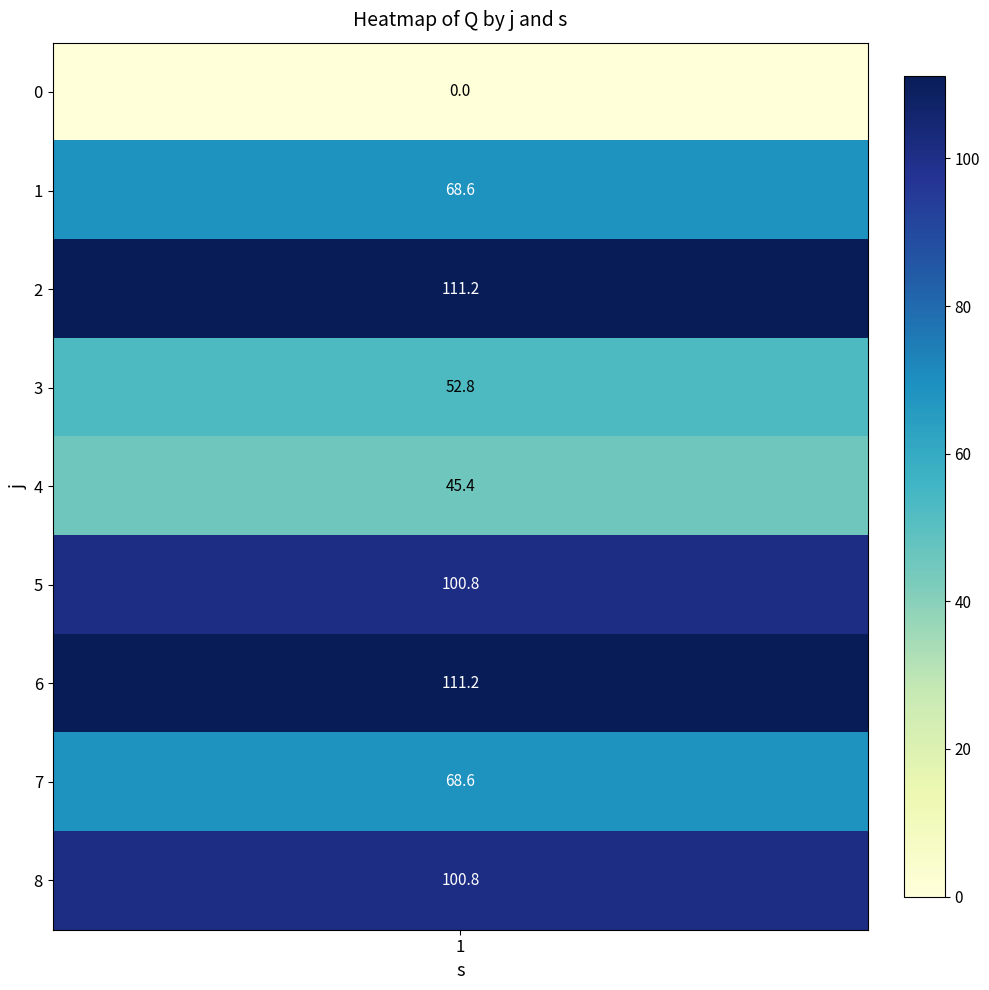

Which category has the highest value in the 1 series?

2